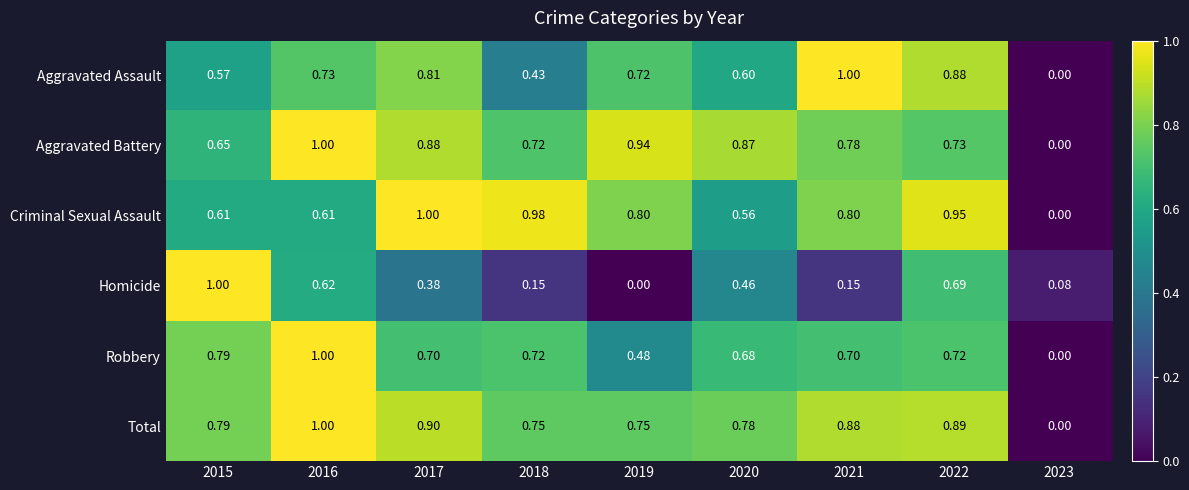

Rank the series at 2017 from highest to lowest value.

Criminal Sexual Assault, Total, Aggravated Battery, Aggravated Assault, Robbery, Homicide